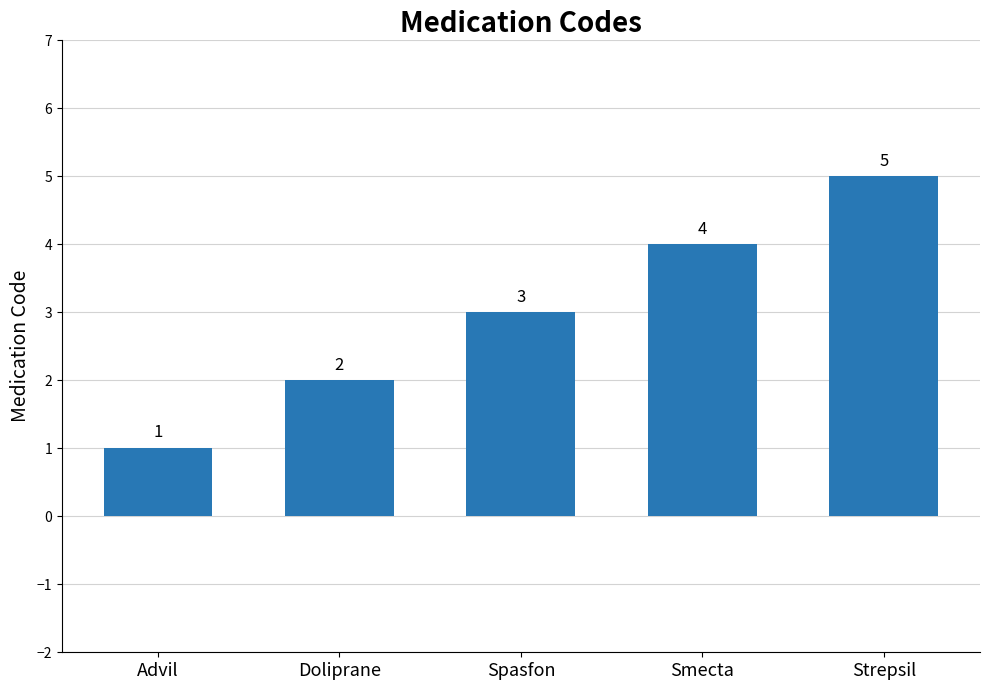

List the labels in order of value, smallest first.

Advil, Doliprane, Spasfon, Smecta, Strepsil